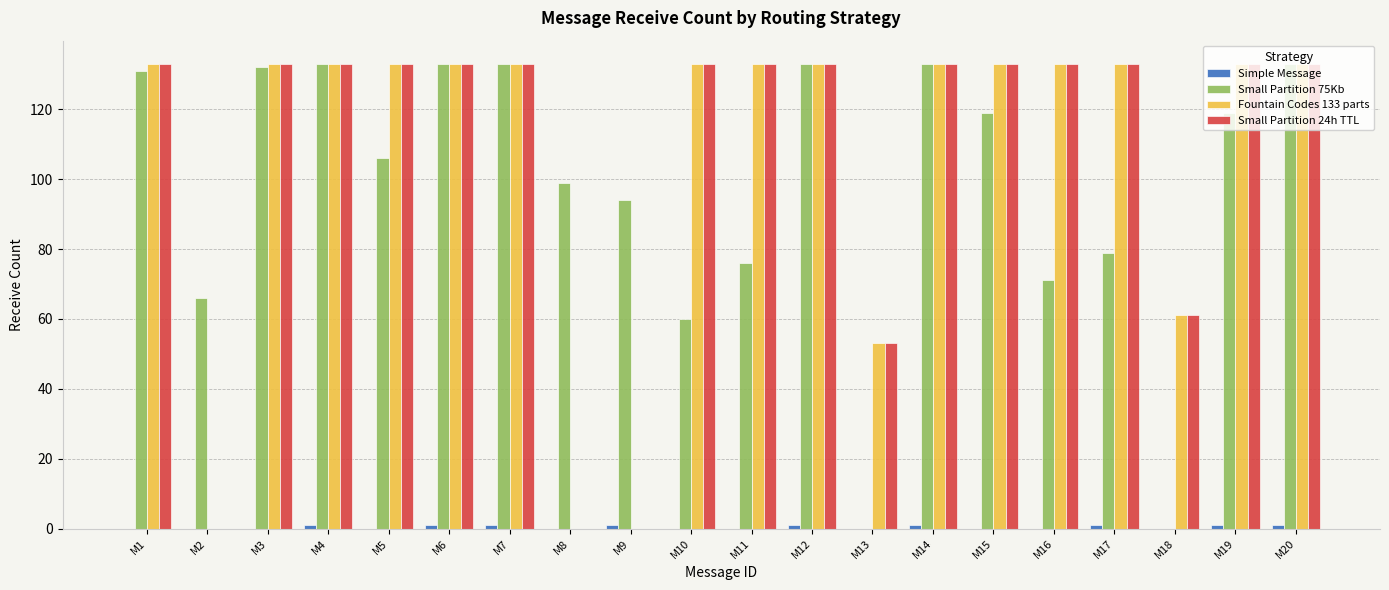

What is the spread (max minus min) of values at M17?

132